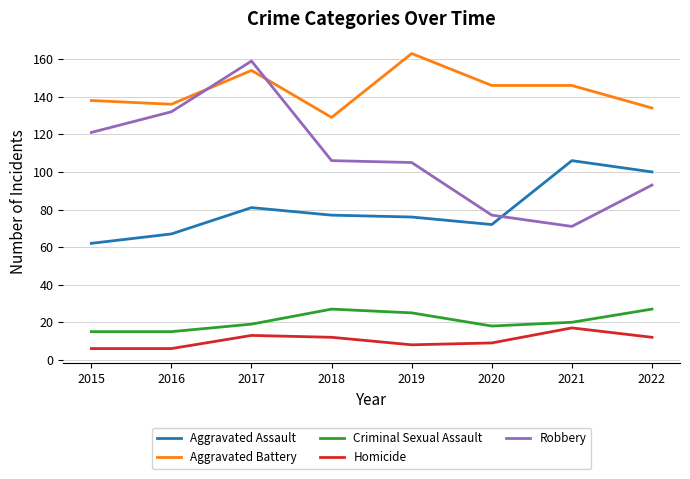

Between which two adjacent categories do Robbery and Aggravated Battery first intersect?

2016 and 2017